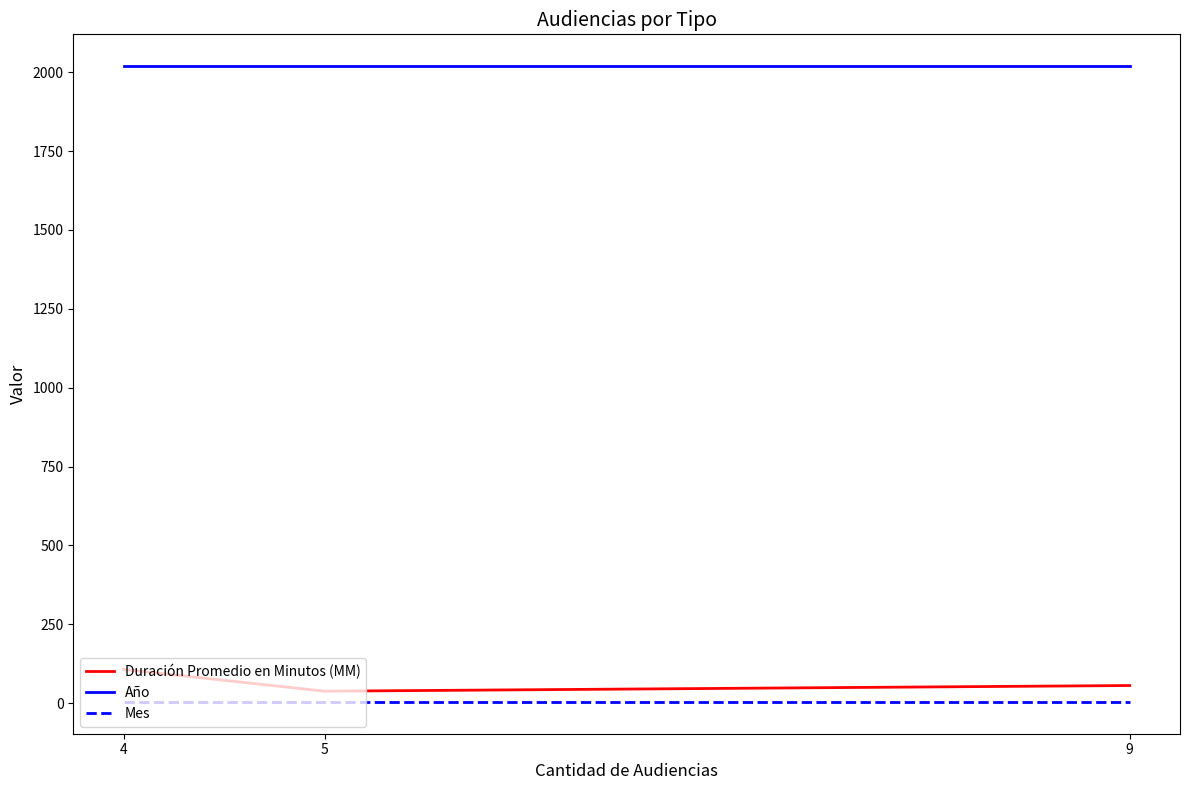

Rank the series by their maximum value, from lowest to highest.

Mes, Duración Promedio en Minutos (MM), Año